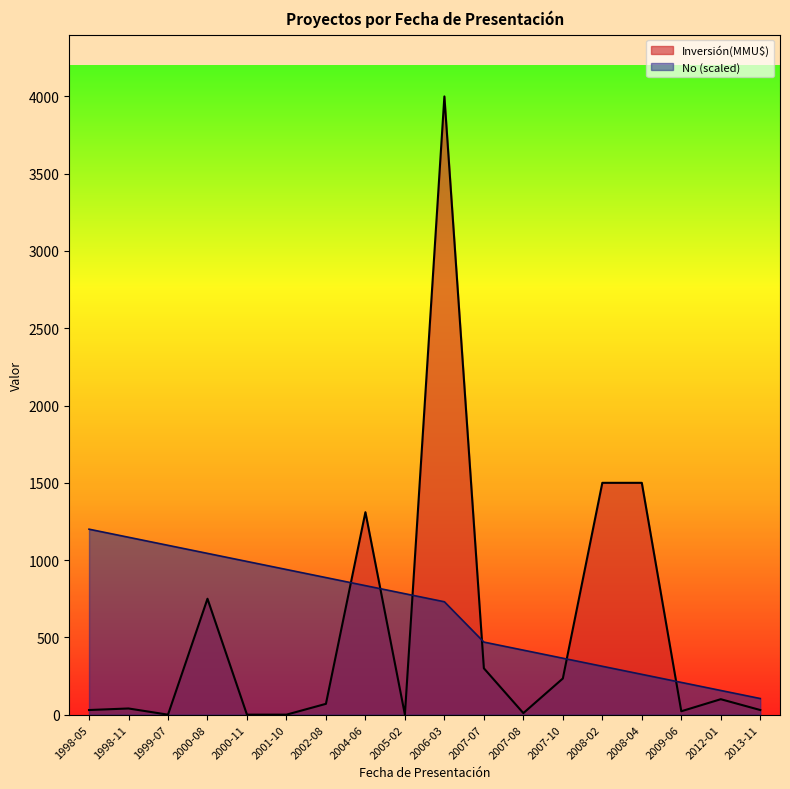

True or false: No and Inversión(MMU$) intersect in this chart.

True